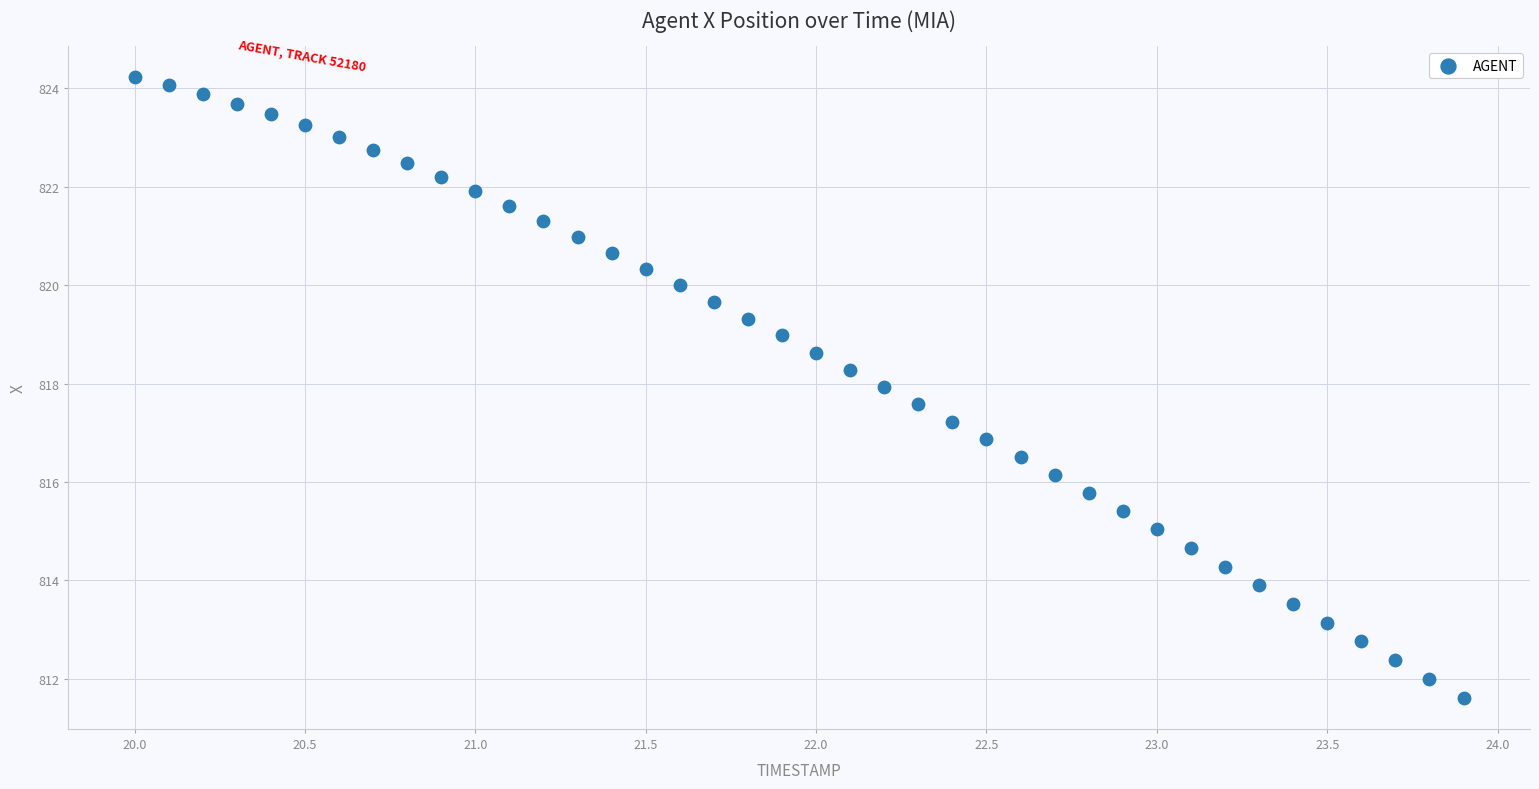

What is the range of Y values (max minus min)?

12.6